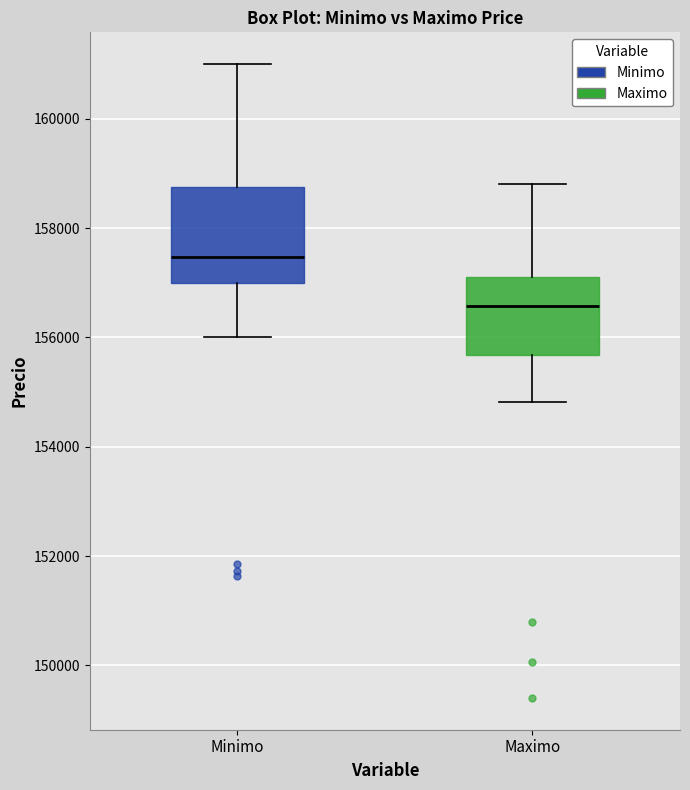

Comparing the boxes themselves (not the whiskers), which one is the tallest?

Minimo